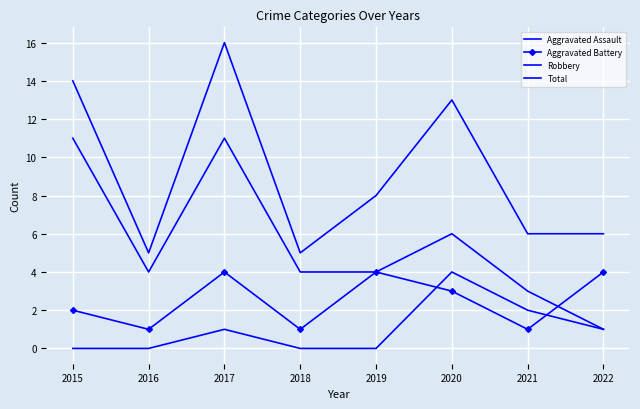

Count the Aggravated Assault values in the range 0 to 2.

7